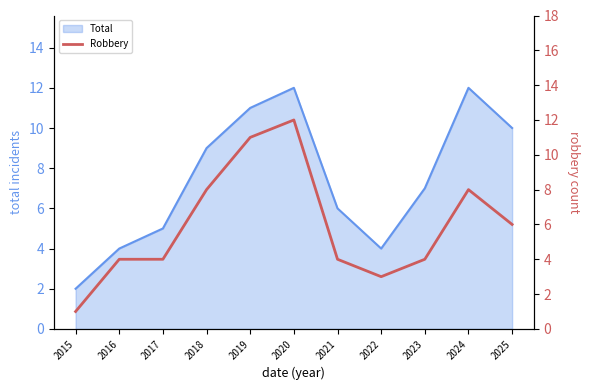

The value of Total at 2024 is 7. True or false?

False